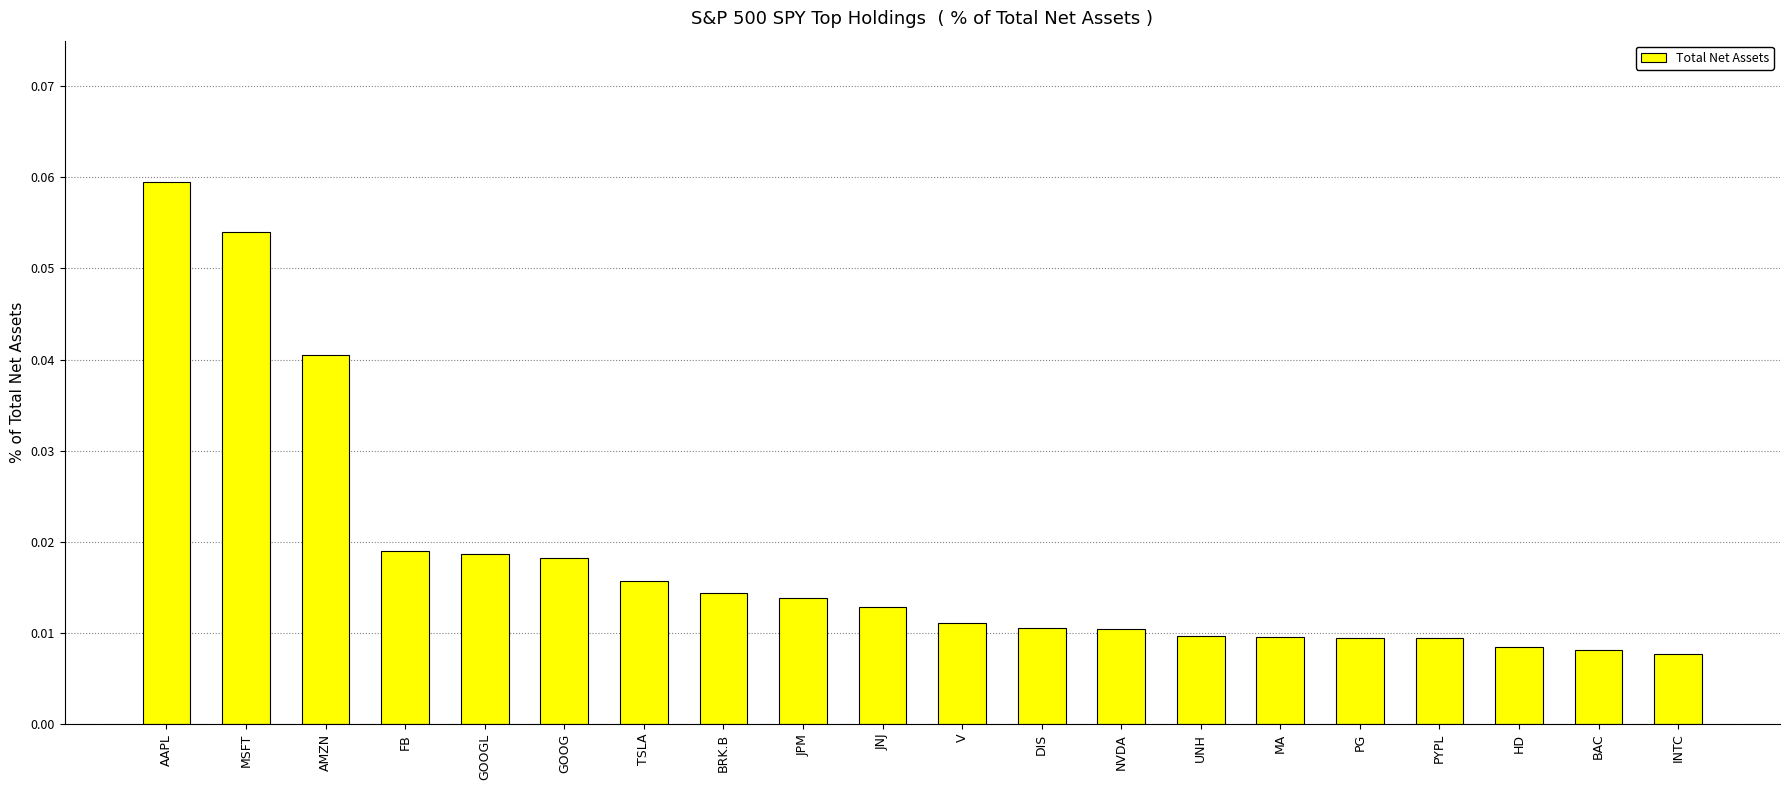

How many values are between 0 and 1?

20